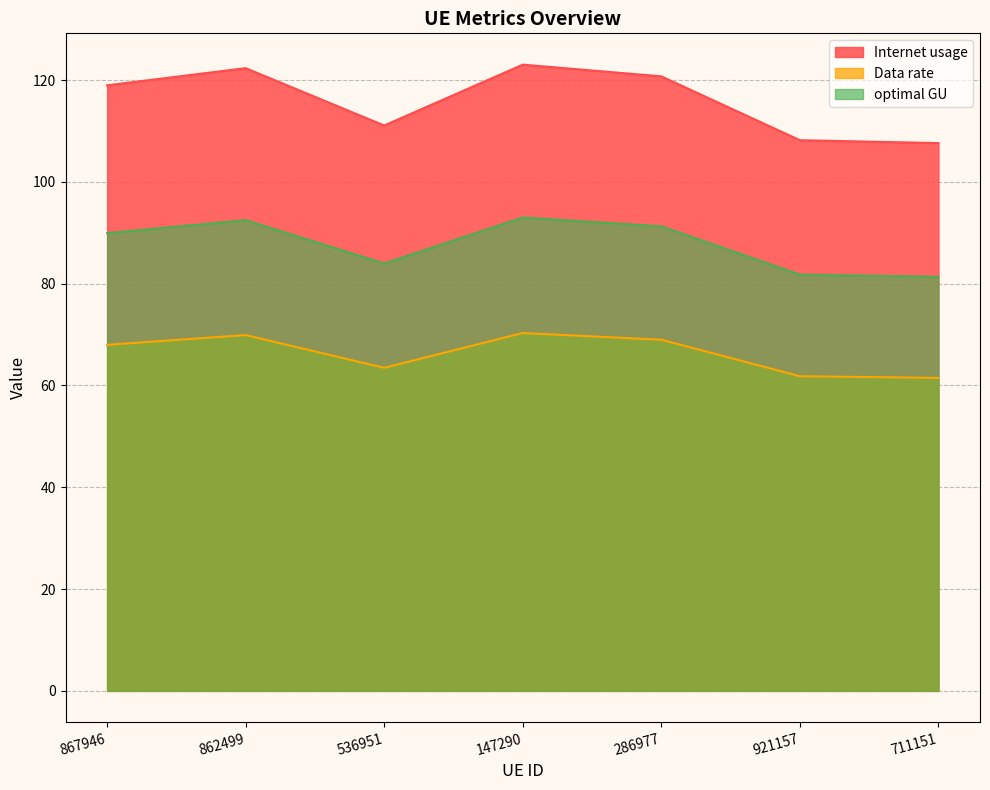

Is it true that Data rate equals 69.9 at 862499?

True